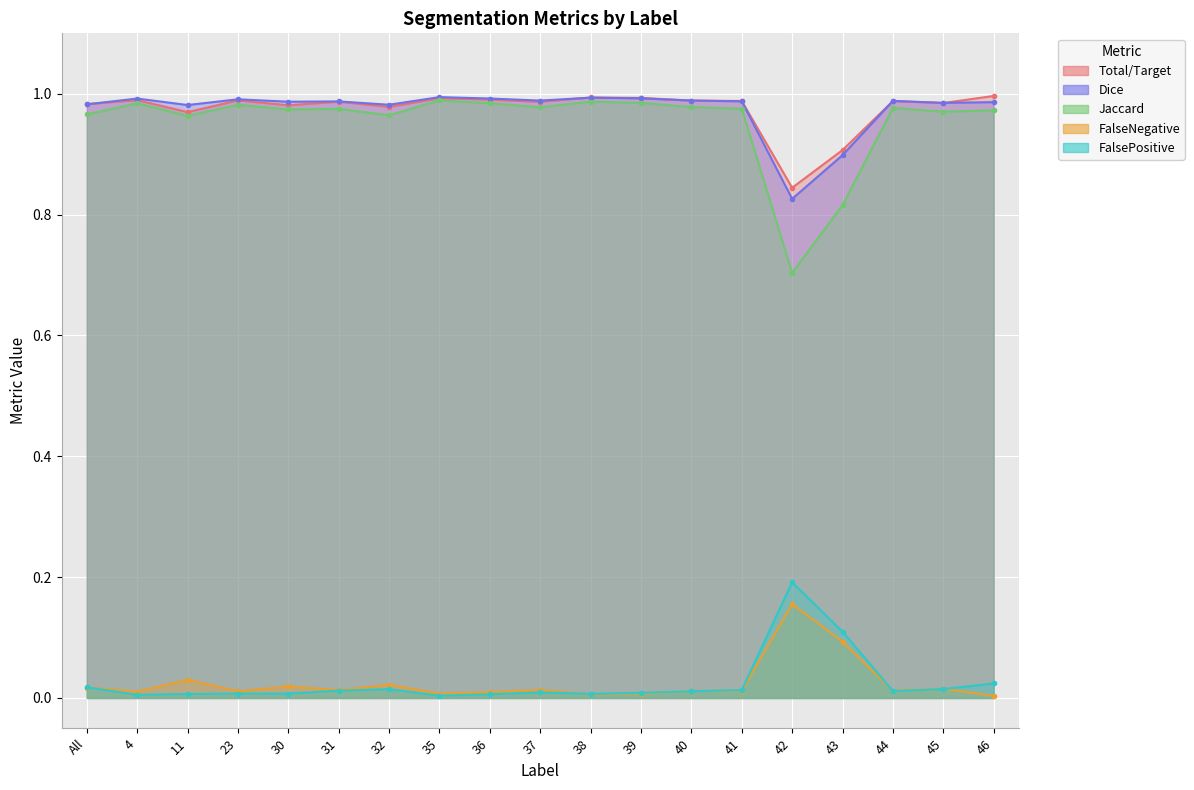

In FalseNegative, how many points are higher than both neighbors (excluding endpoints)?

6